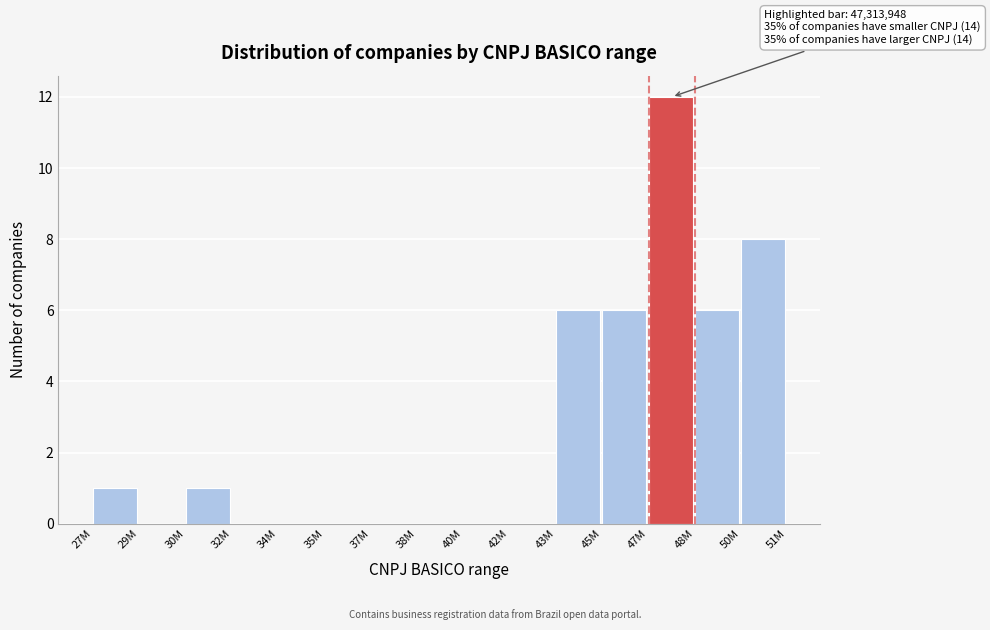

Reading left to right, what are all the values shown in this chart?

27M=1	29M=0	30M=1	32M=0	34M=0	35M=0	37M=0	38M=0	40M=0	42M=0	43M=6	45M=6	47M=12	48M=6	50M=8